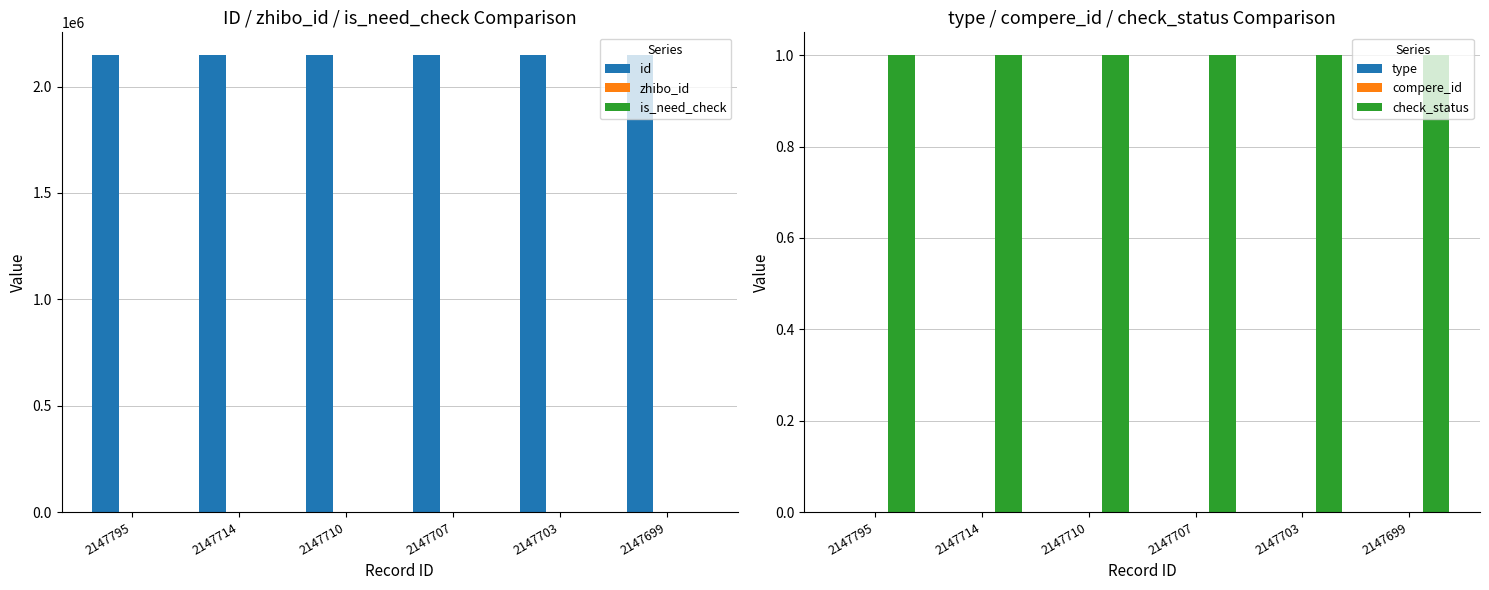

At which category is the sum across all series the highest?

2147795